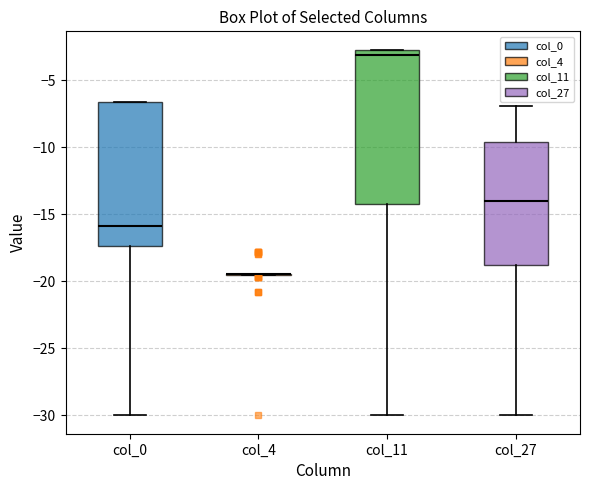

Comparing the boxes themselves (not the whiskers), which one is the tallest?

col_11